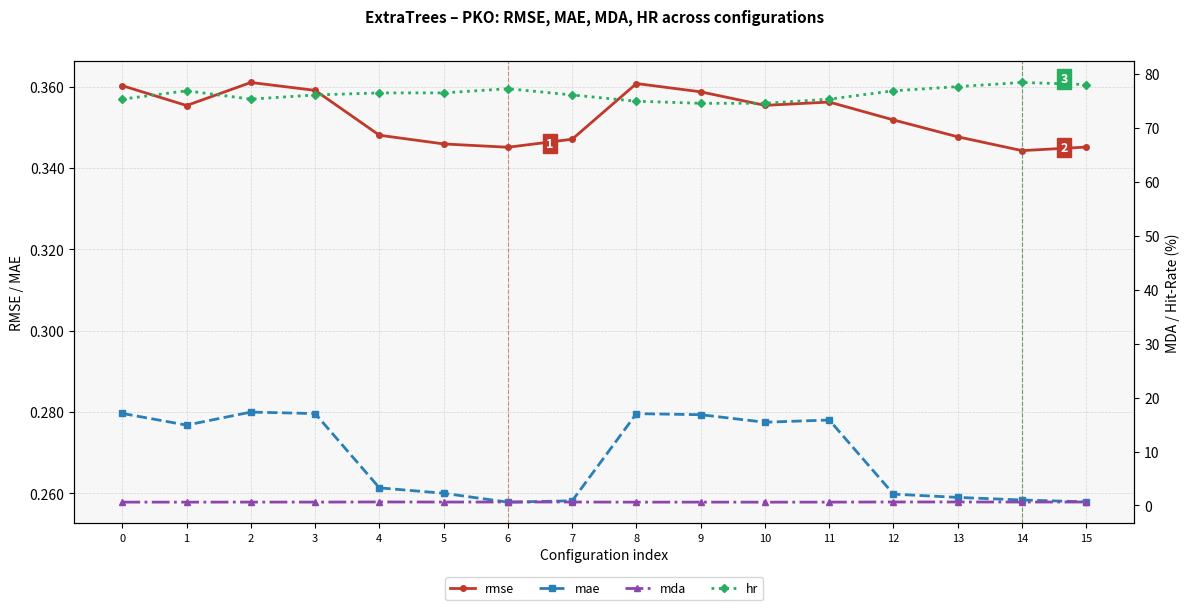

True or false: rmse and mda intersect in this chart.

False